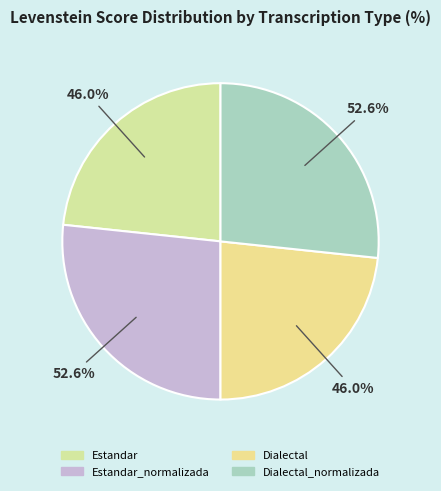

What percentage is the Estandar slice, to the nearest percent?

23%